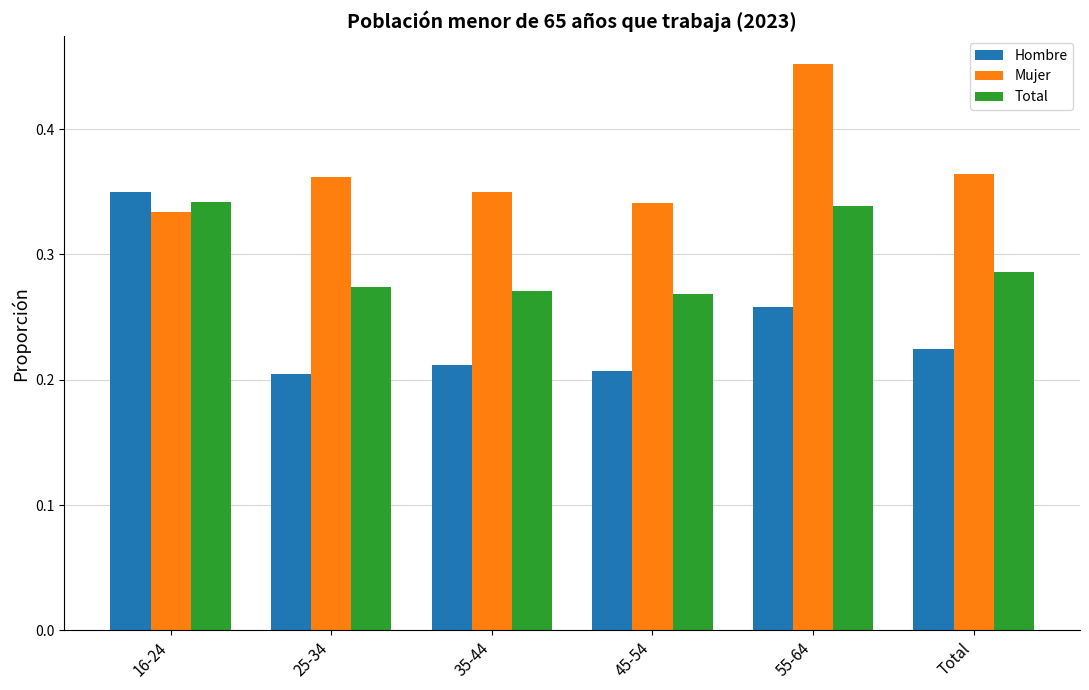

The Hombre series shows 0.1 at 35-44. True or false?

False